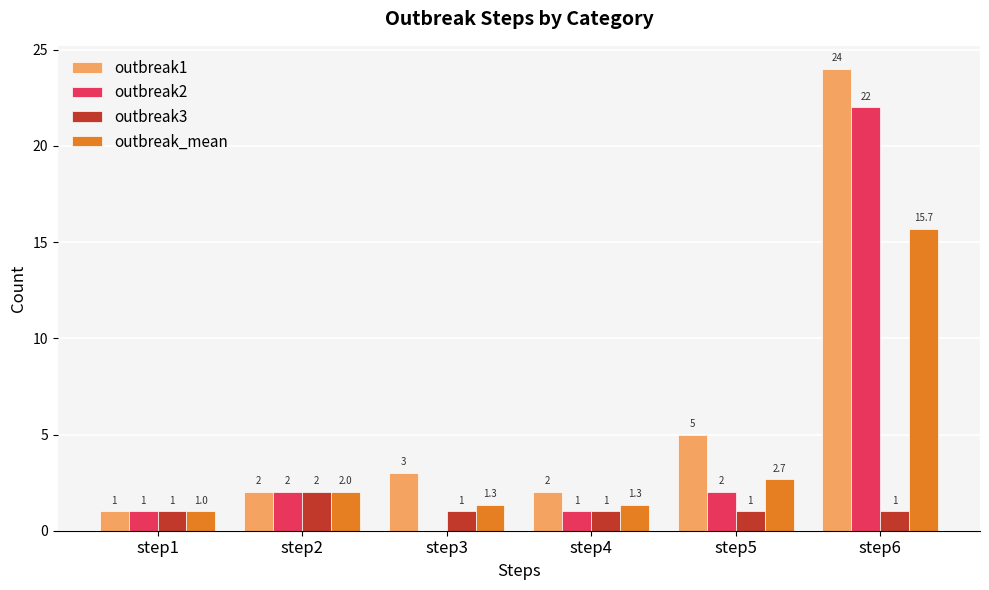

The outbreak2 series shows 2.0 at step5. True or false?

True